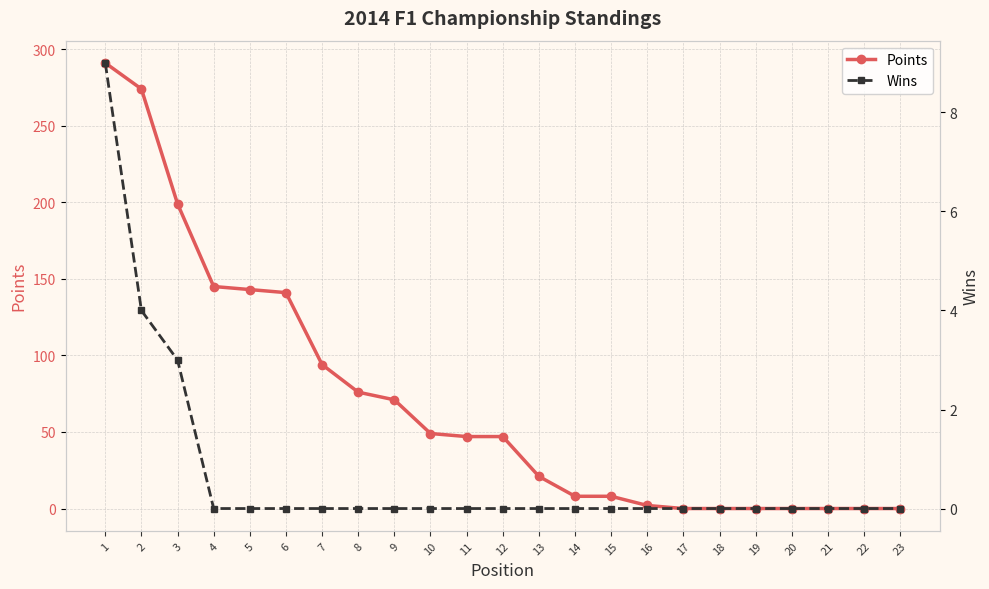

List the series in order of their peak value, highest first.

Points, Wins